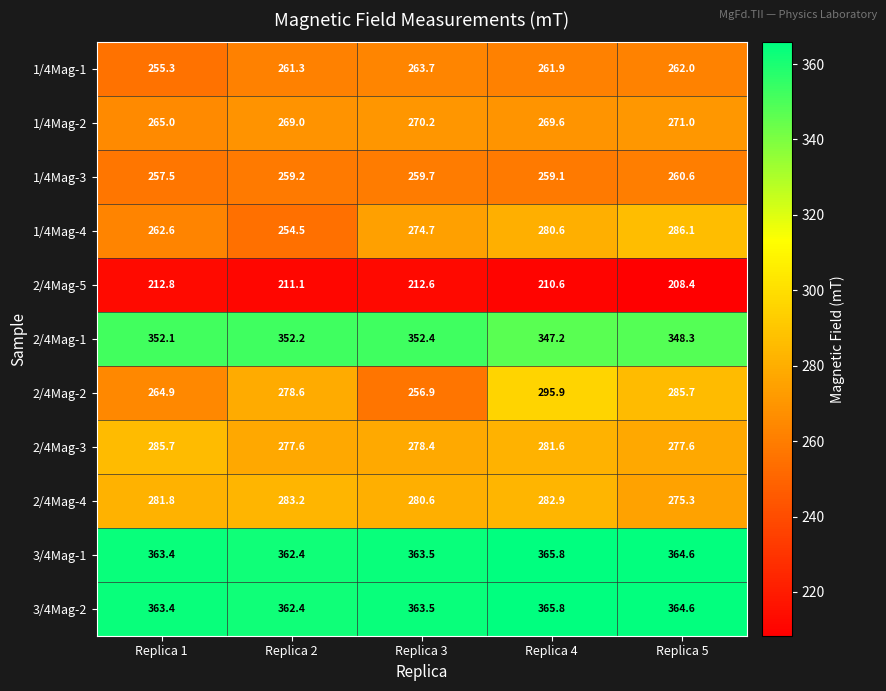

What is the total value across all series at Replica 1?

3164.5